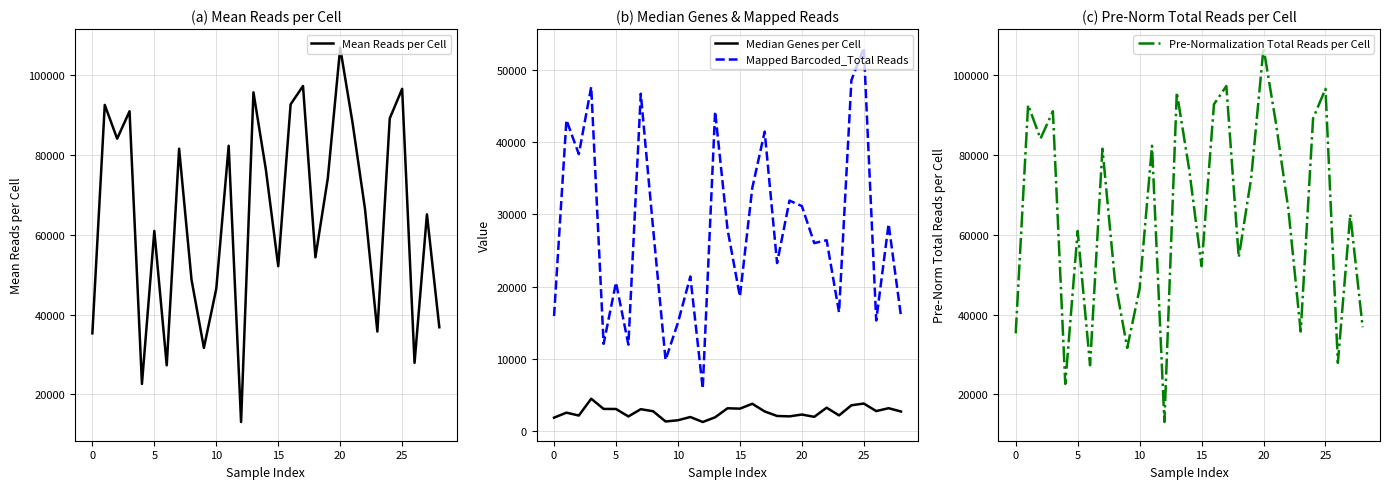

How many series are shown in this chart?

4